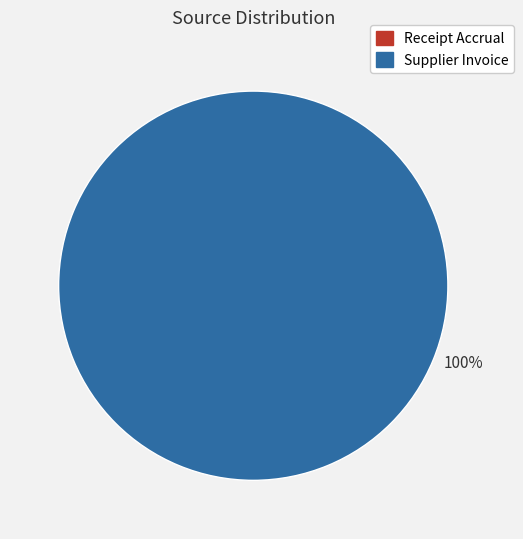

Which slice represents more than half of the pie?

Supplier Invoice